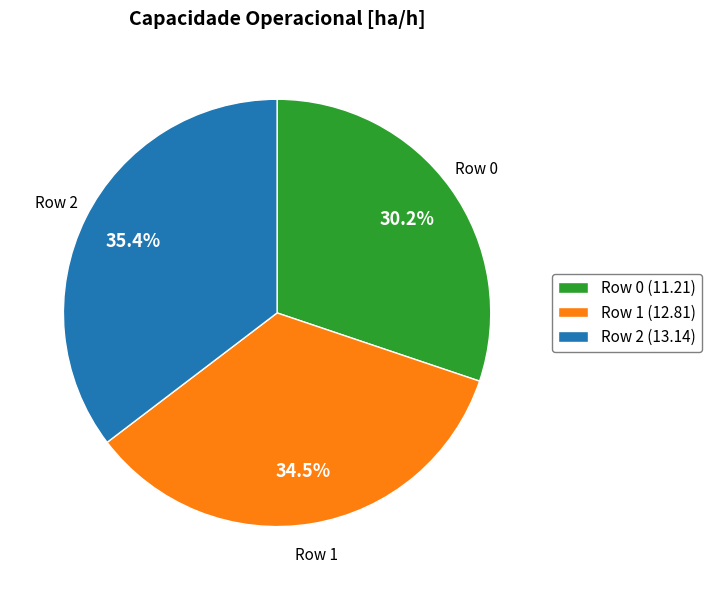

To the nearest percent, what percentage of the pie is Row 2?

35%